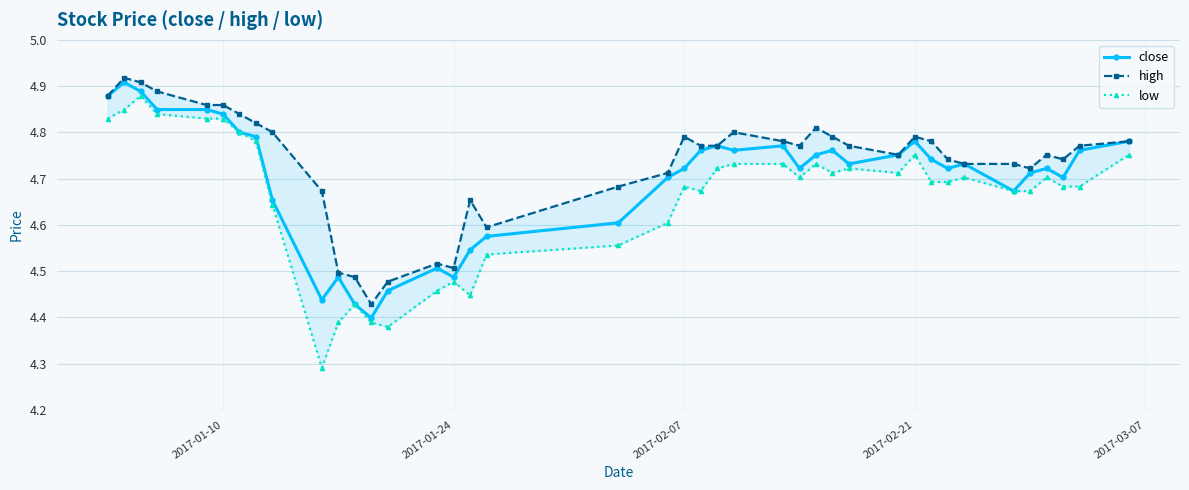

How many close values are between 4 and 5?

40